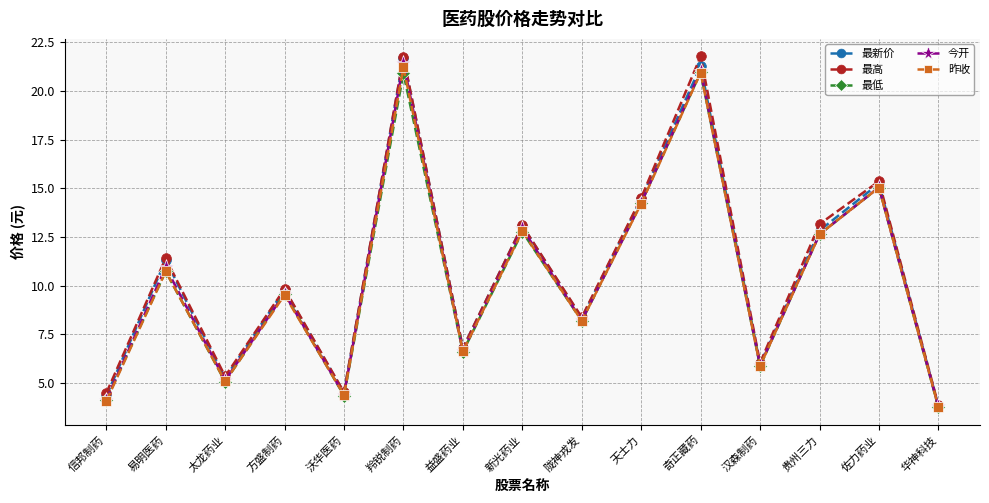

What is the total value across all series at 天士力?

71.7